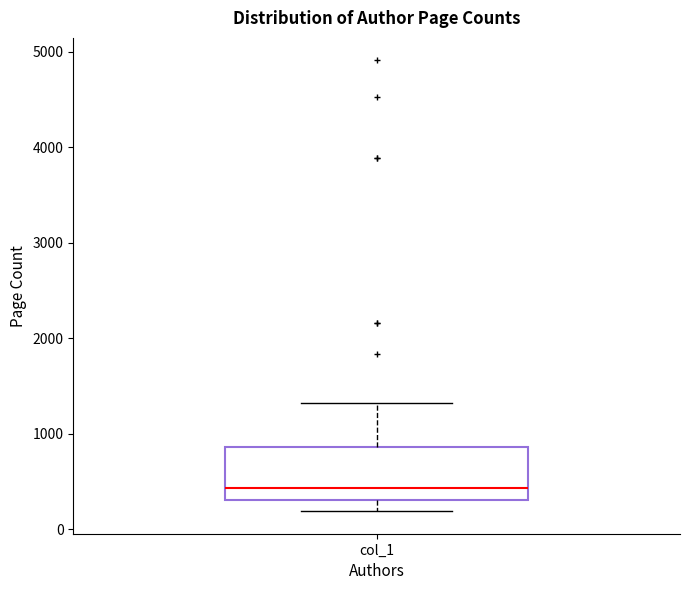

Read this box plot against the y-axis: the position of the median line, the range covered by the box, and the ends of both whiskers. The values are not printed on the chart, so give them approximately, as read against the axis.

median 400, box 300 to 900, whiskers 200 to 1300